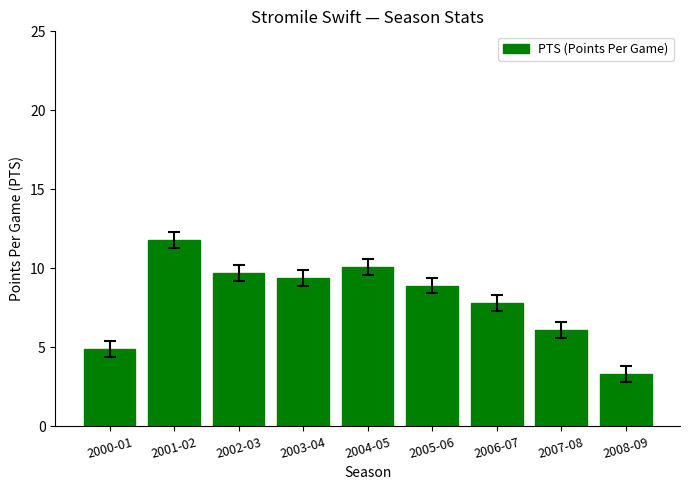

The value at 2004-05 is 10.1. True or false?

True